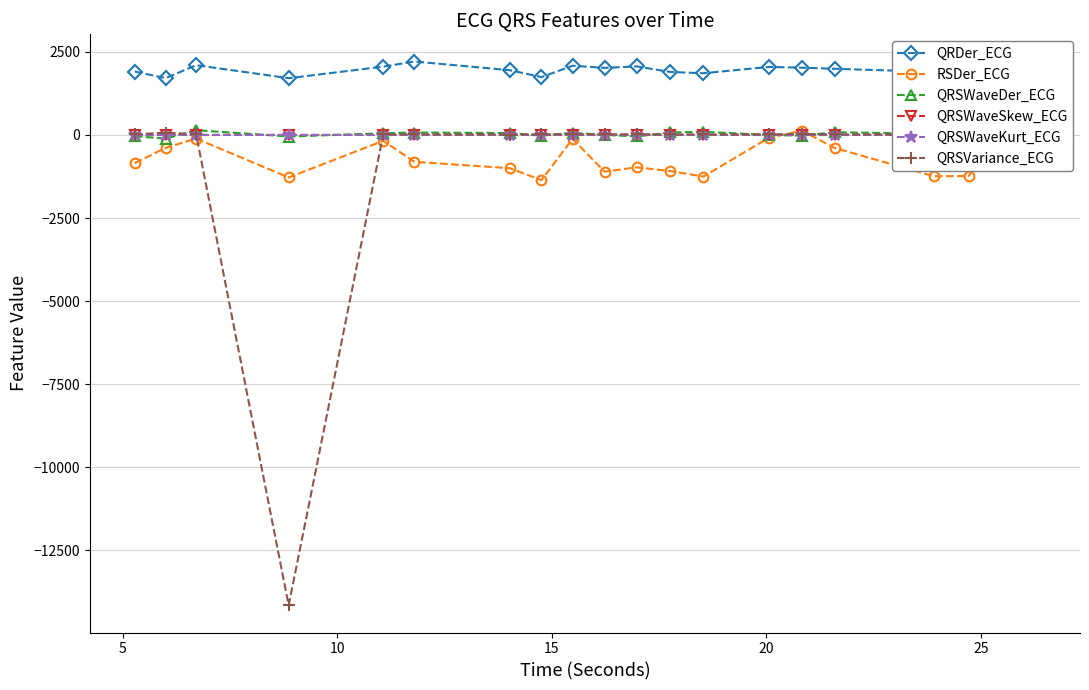

What is the minimum value for QRSVariance_ECG?

-14163.0